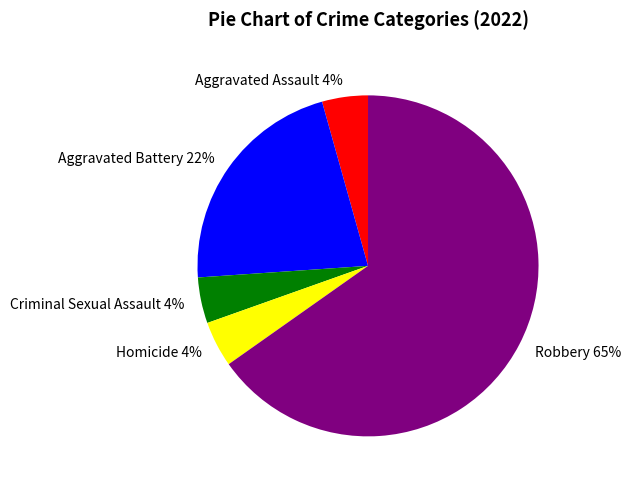

Does Robbery account for over 50% of the chart?

Yes